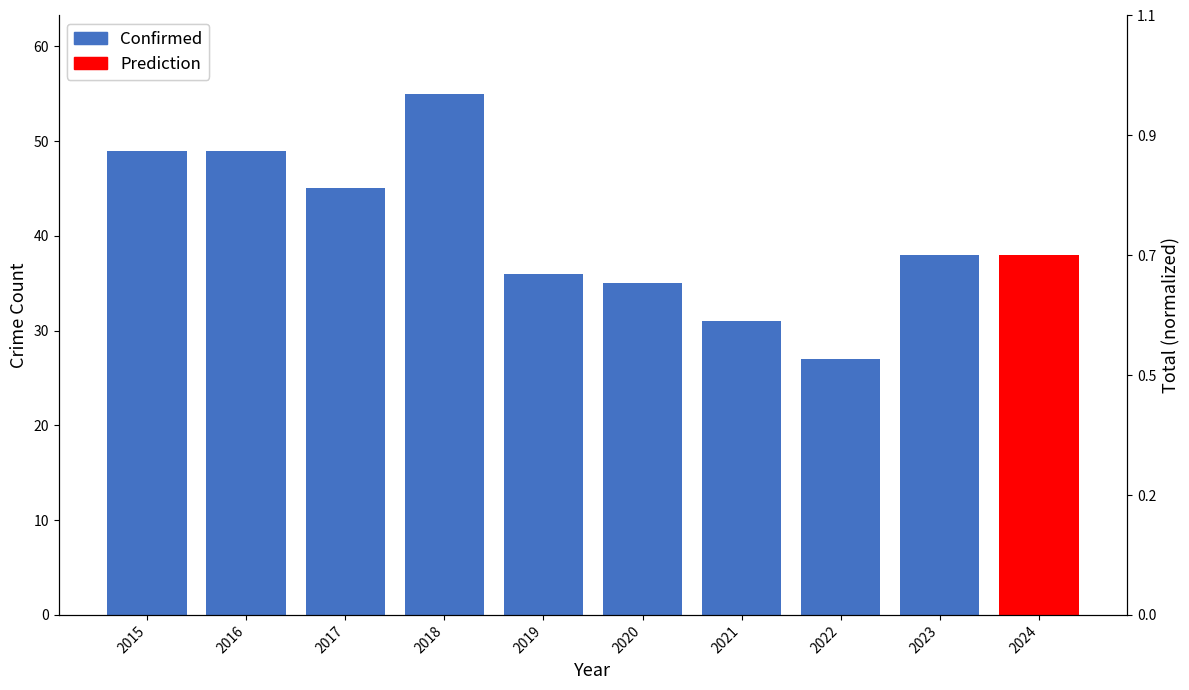

What is the sum of all values?

365